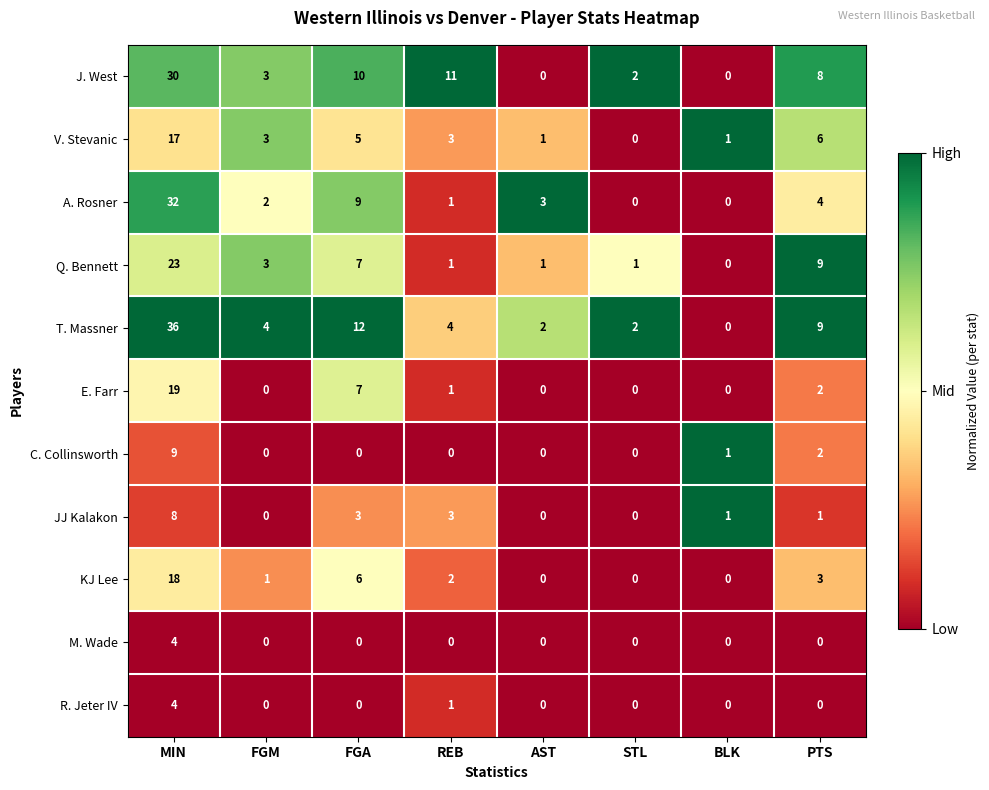

What is the average value of the J. West series?

8